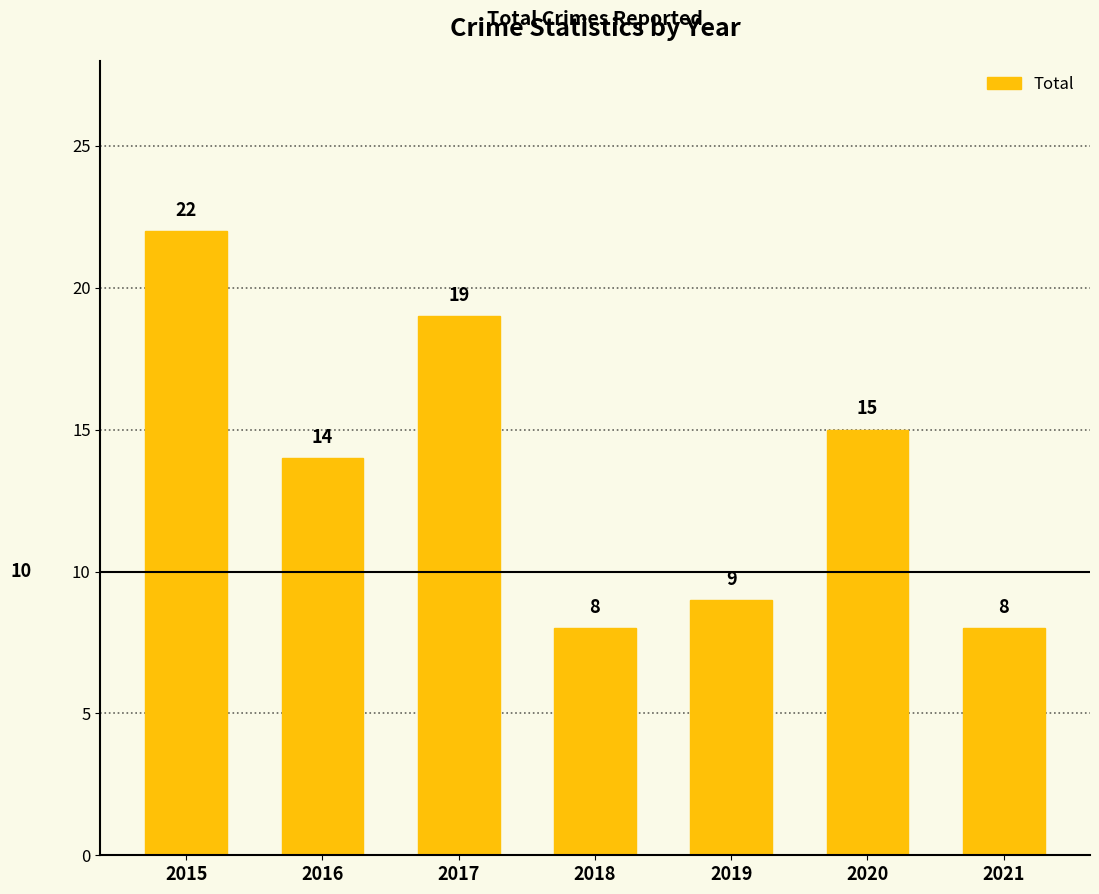

Reading left to right, list all the values displayed in this chart.

22	14	19	8	9	15	8